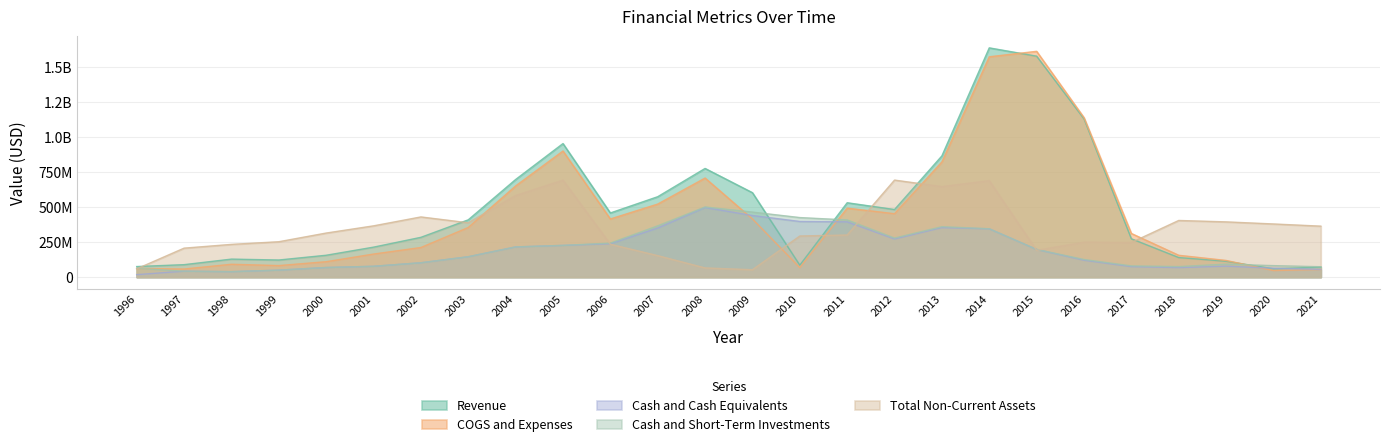

True or false: Revenue and Cash and Cash Equivalents cross at least once.

True